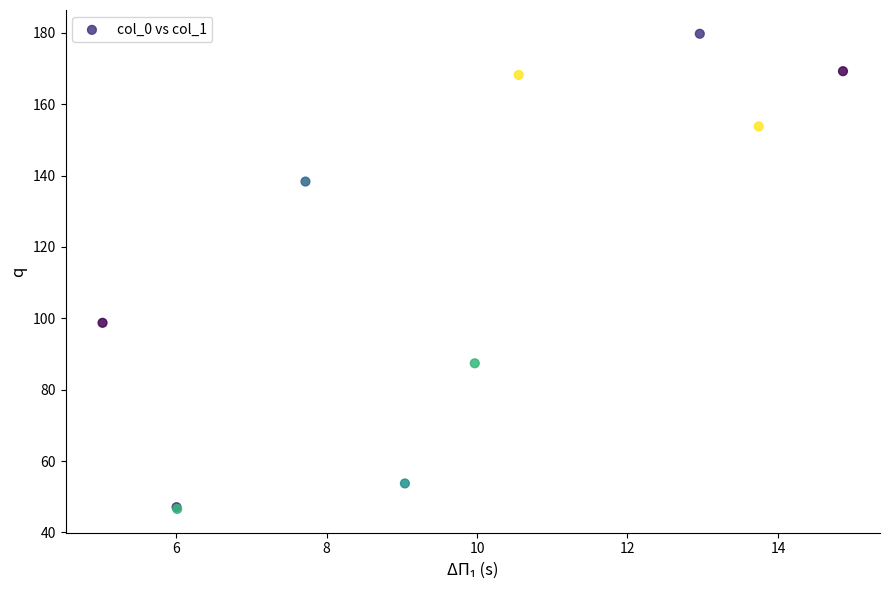

What Y value in the scatter plot is closest to 113?

98.7